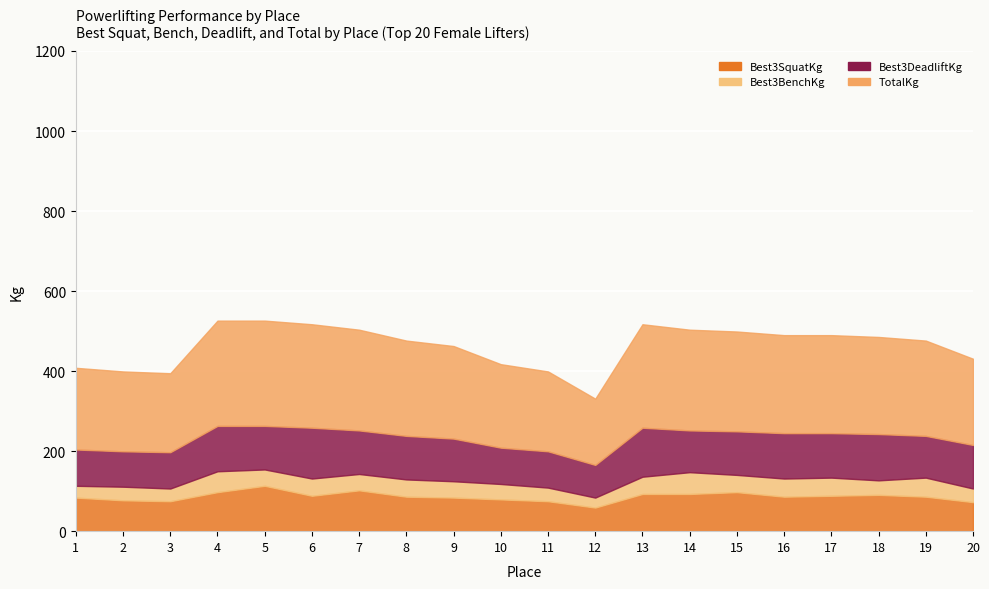

How many lines are shown in the chart?

4